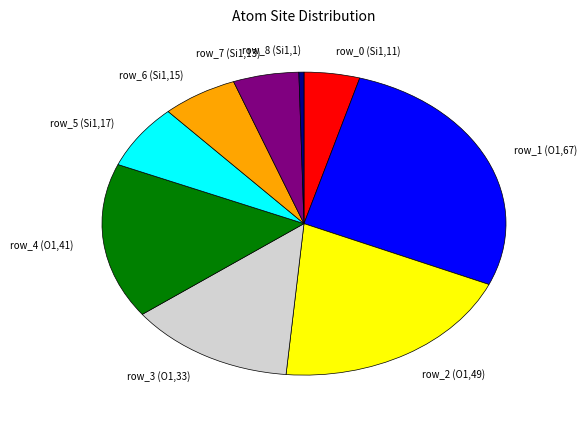

Which has a higher value, row_0 (Si1,11) or row_4 (O1,41)?

row_4 (O1,41)